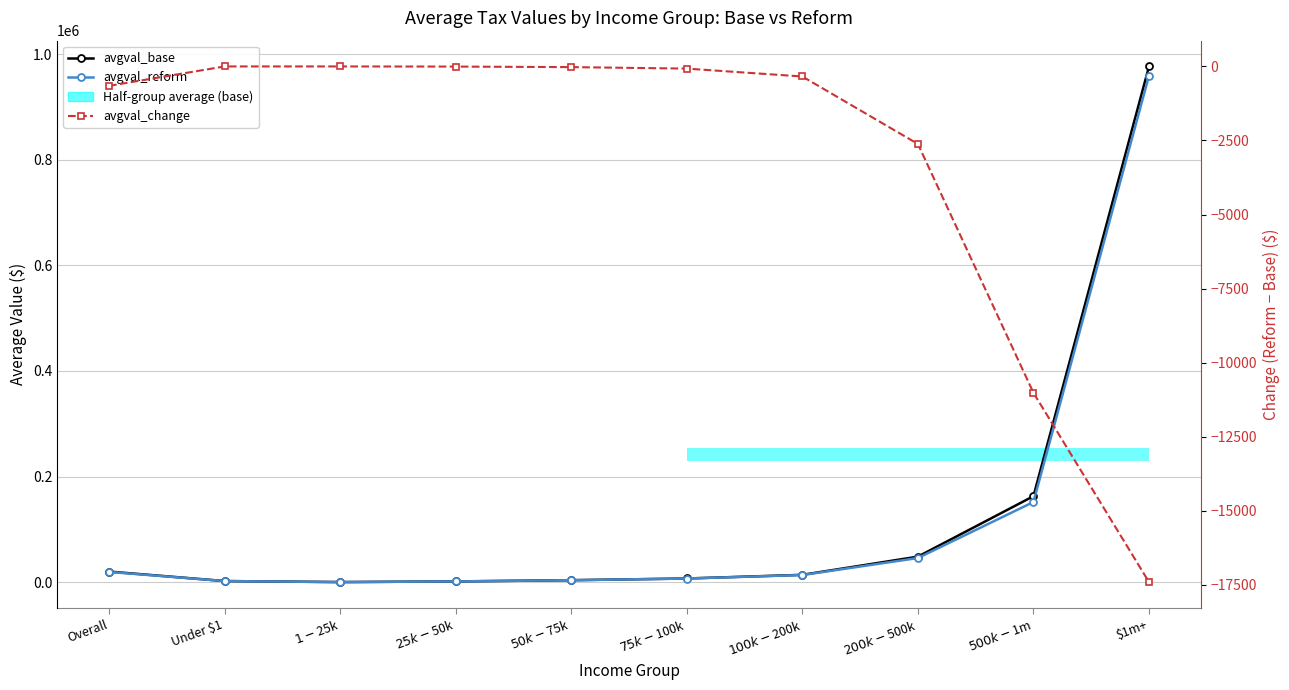

What is the approximate value of avgval_base at Overall?

20051.9